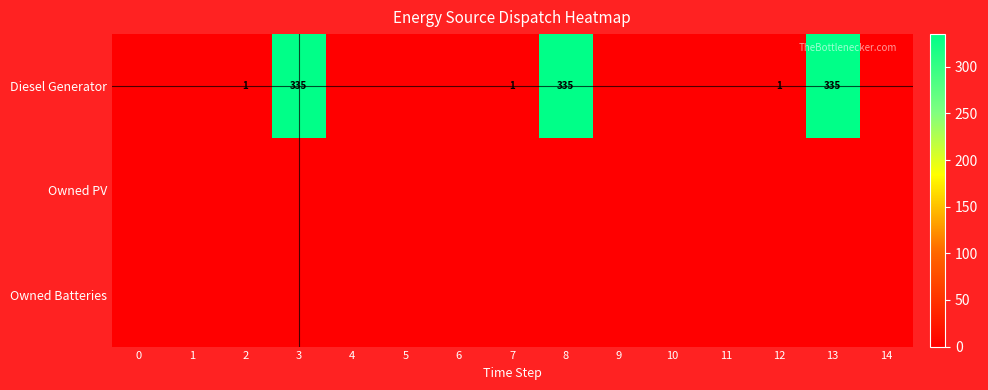

Reading left to right, list all the values displayed in this chart.

row_0: 0=0	1=0	2=1	3=335	4=0	5=0	6=0	7=1	8=335	9=0	10=0	11=0	12=1	13=335	14=0
row_1: 0=0	1=0	2=0	3=0	4=0	5=0	6=0	7=0	8=0	9=0	10=0	11=0	12=0	13=0	14=0
row_2: 0=0	1=0	2=0	3=0	4=0	5=0	6=0	7=0	8=0	9=0	10=0	11=0	12=0	13=0	14=0